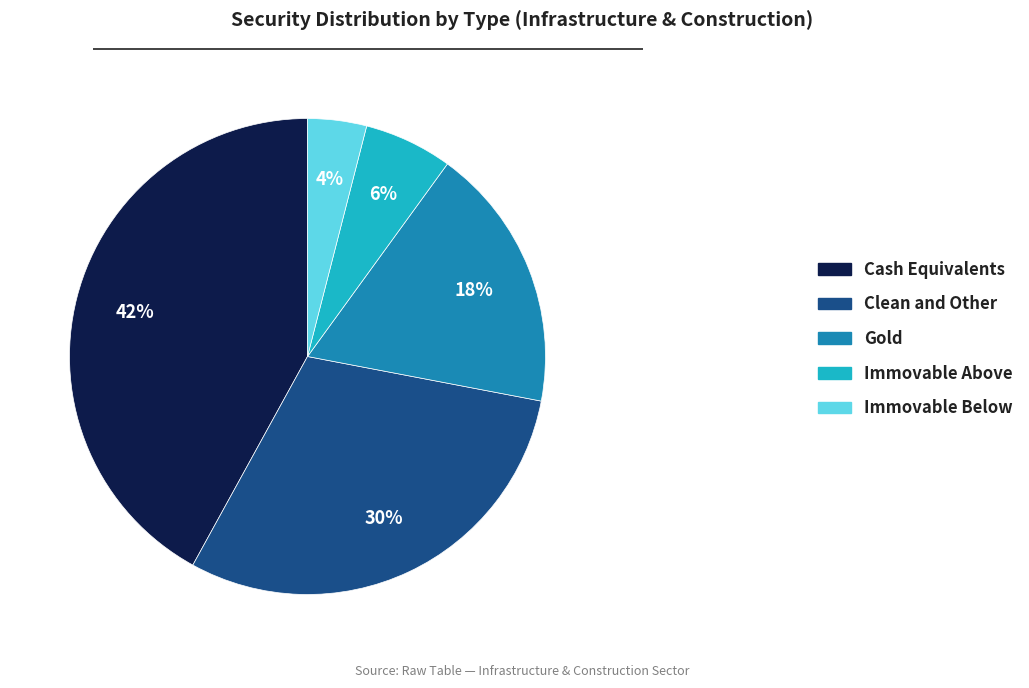

Does any single category account for the majority?

No